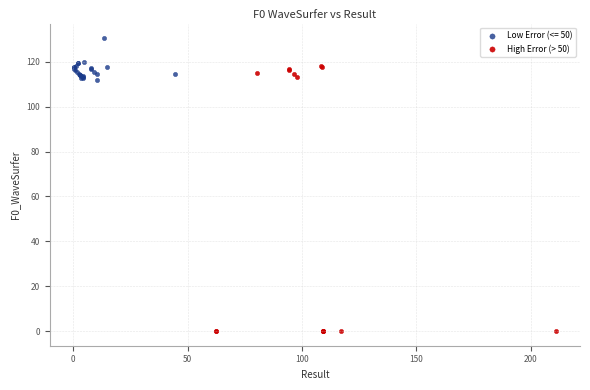

Which series reaches the minimum Y coordinate?

High Error (> 50)